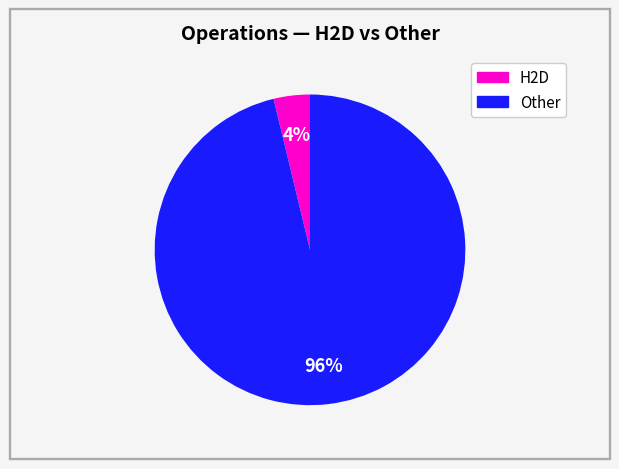

Count the number of slices in the pie.

2